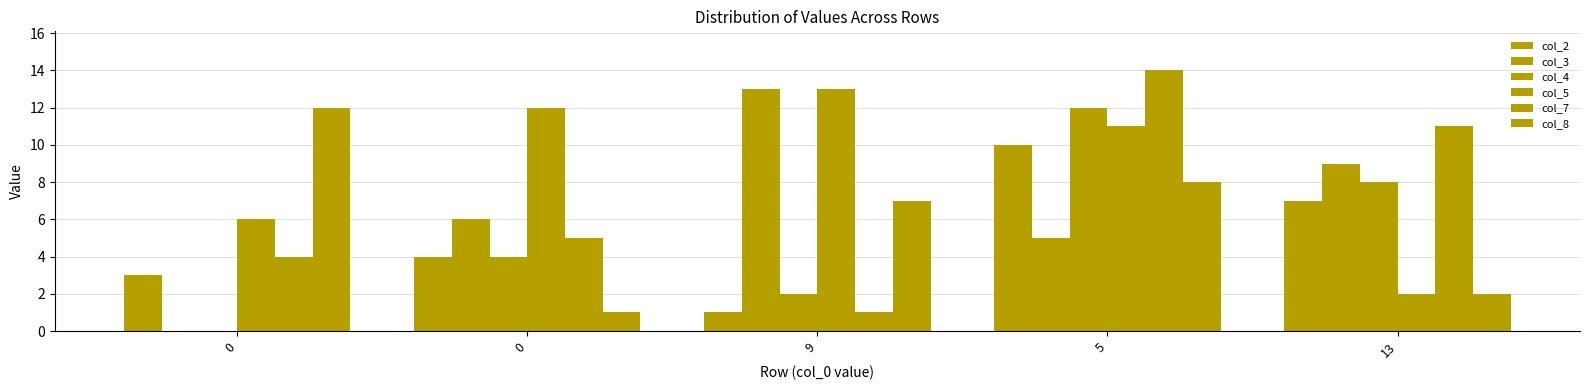

How many distinct data groups are displayed?

6